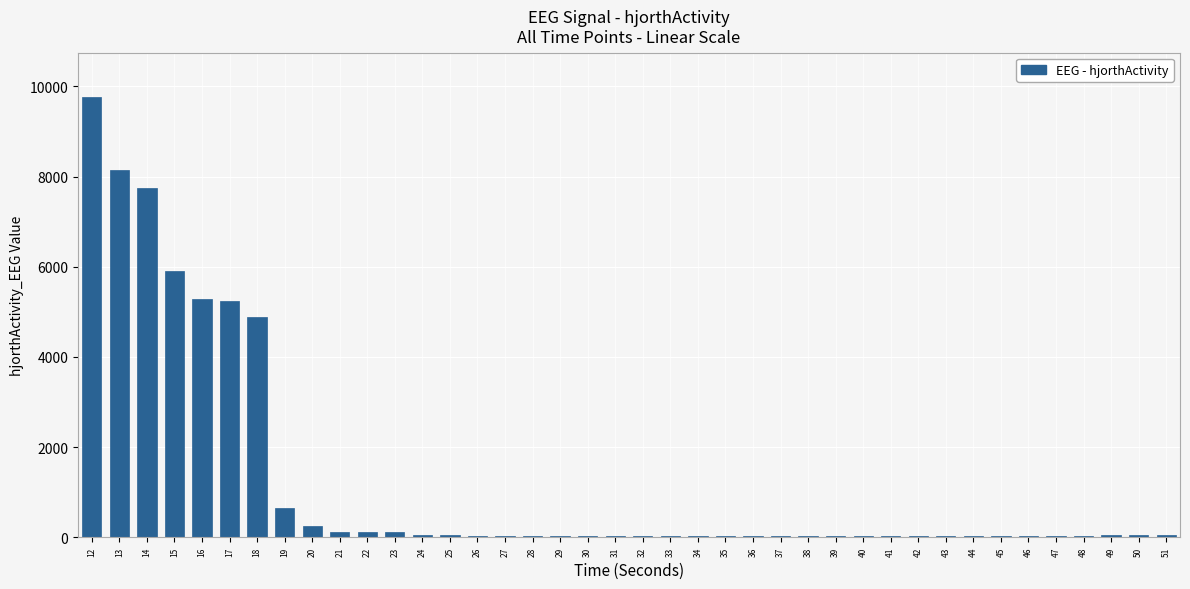

What is the value of the 1st bar from the left?

9770.5